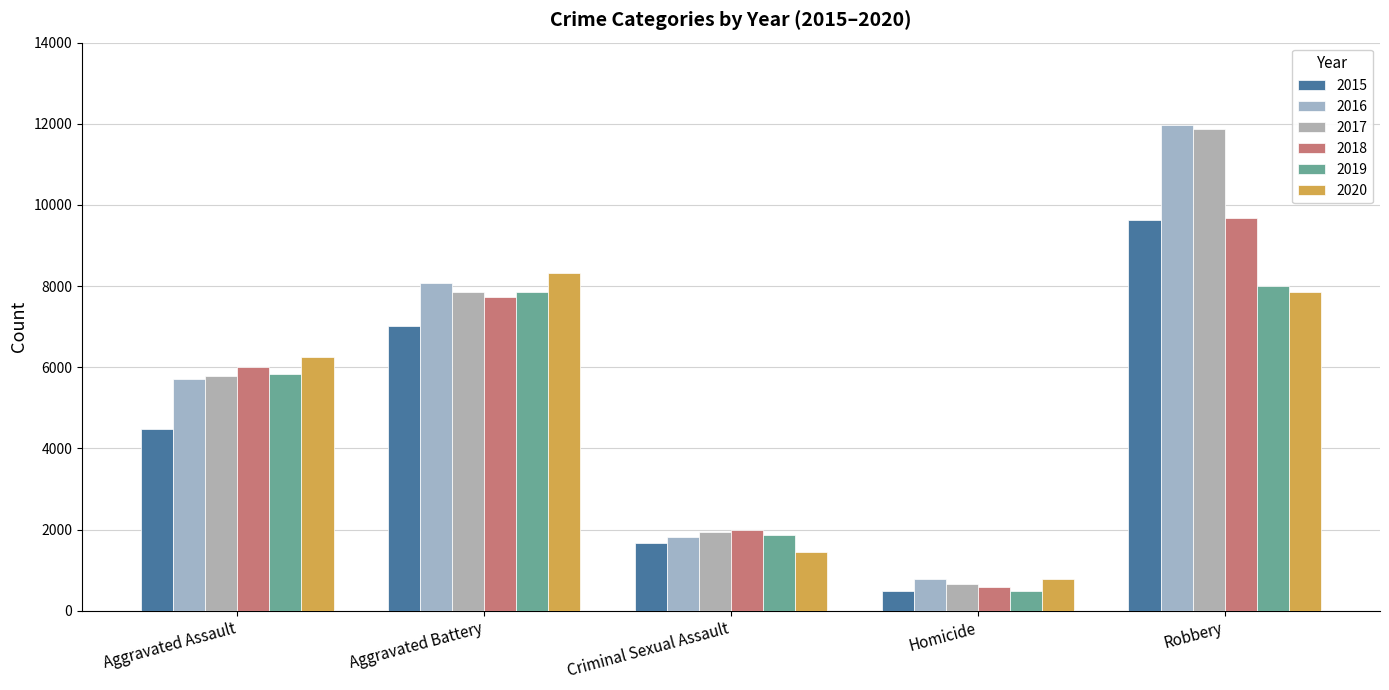

The 2016 series shows 2704 at Criminal Sexual Assault. True or false?

False